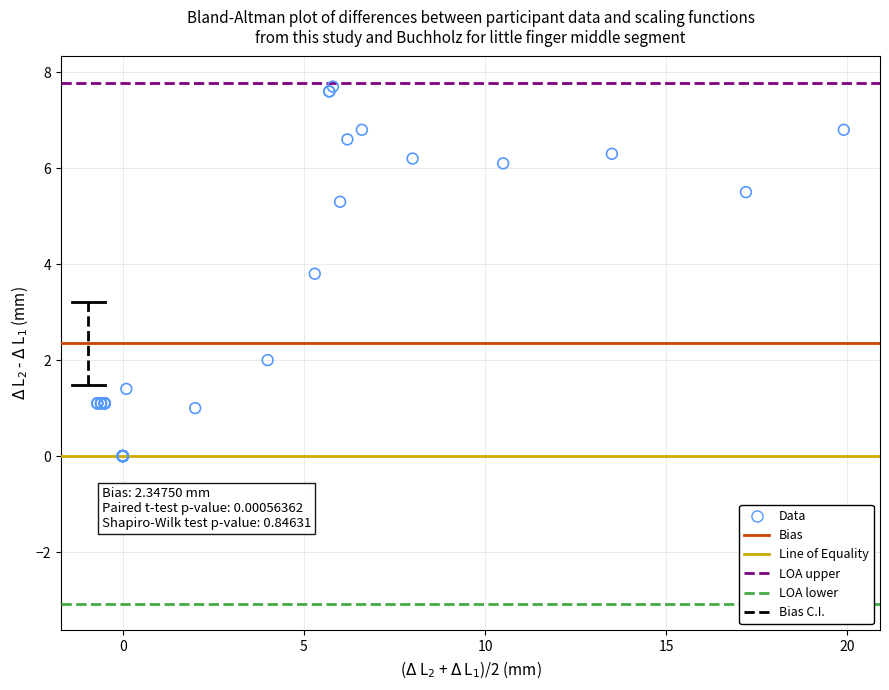

What Y value in the scatter plot is closest to 3?

3.8